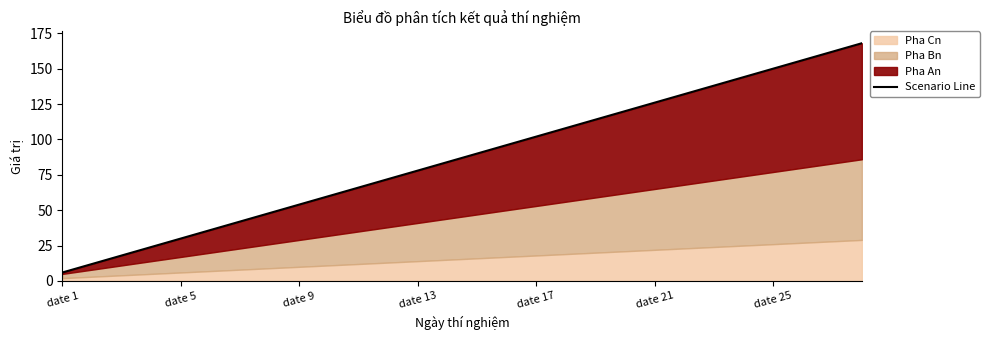

What position from the left is date 25?

7